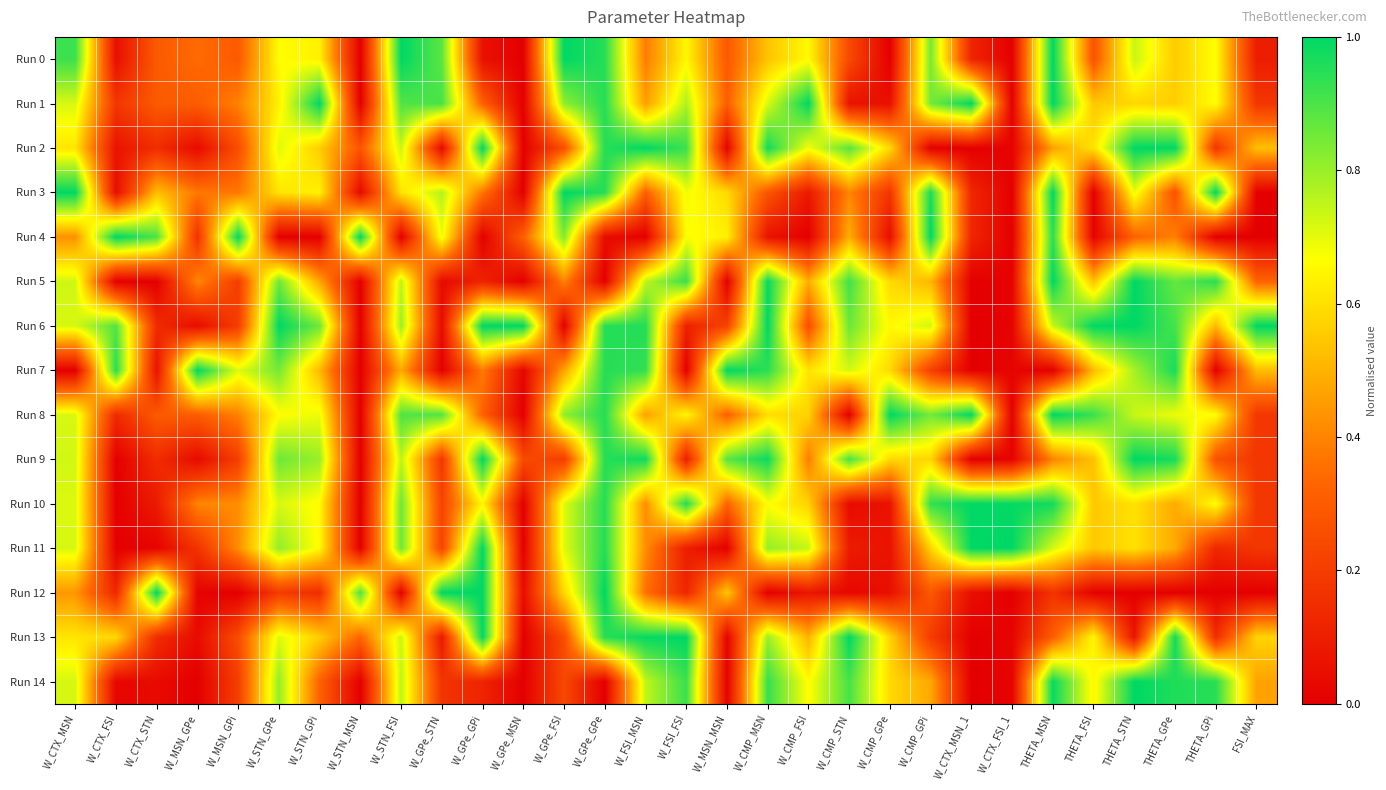

At which category is the sum across all series the highest?

W_GPe_GPe